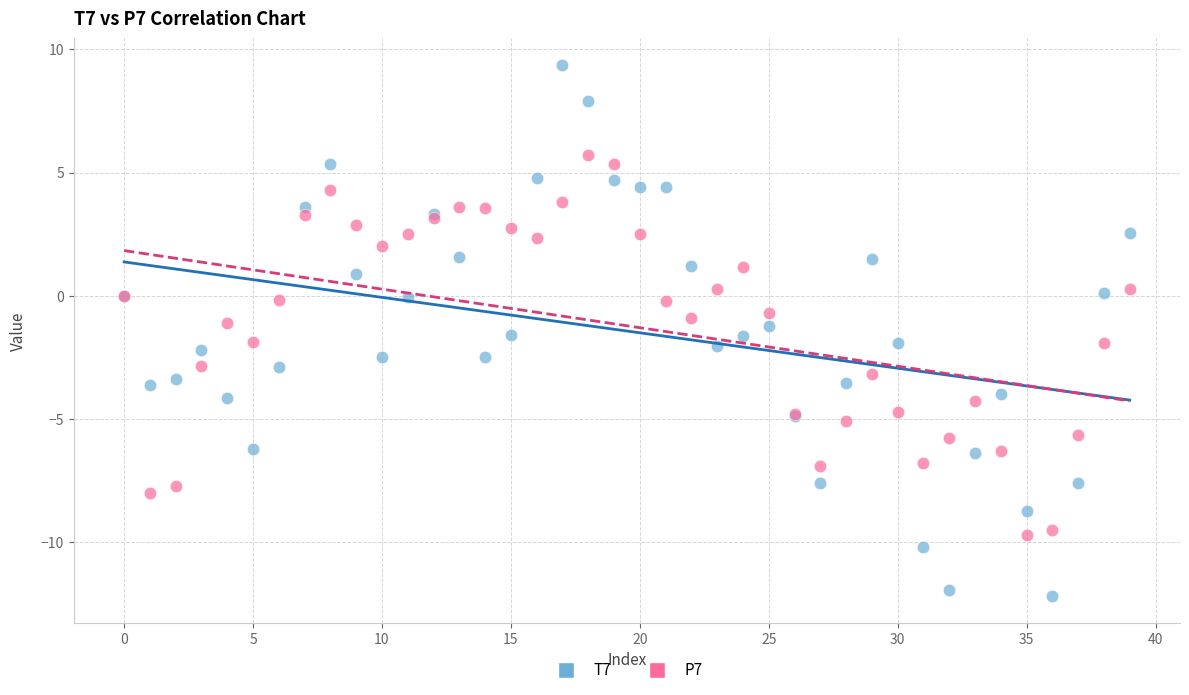

Which series has the largest Y range (max minus min)?

T7